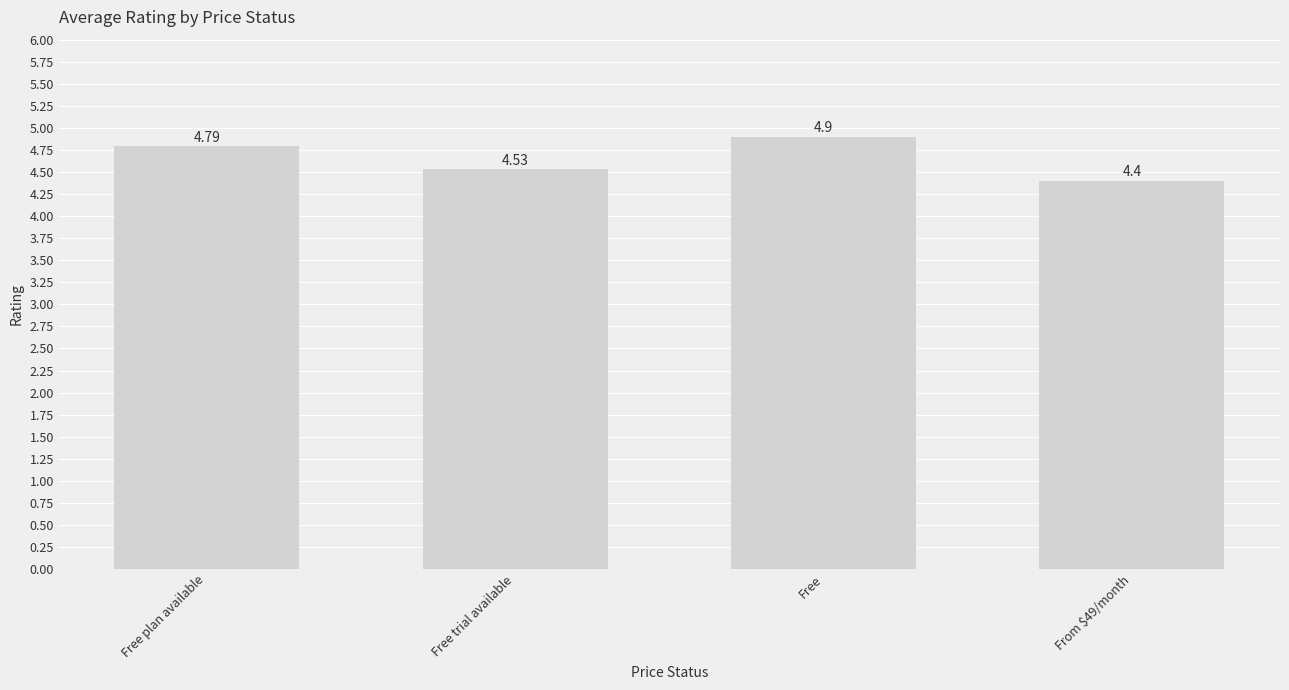

What is the difference between the maximum and second lowest values?

0.4